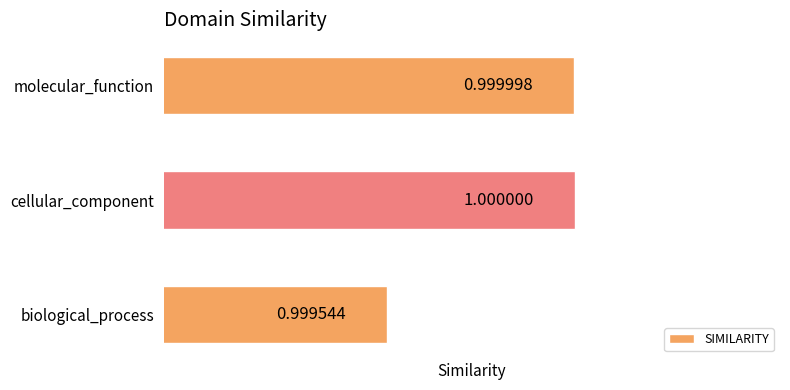

List the labels in order of value, smallest first.

biological_process, molecular_function, cellular_component